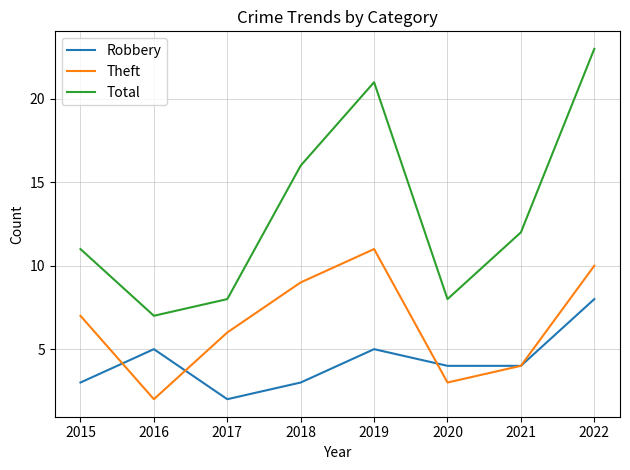

Rank the categories by Theft value from lowest to highest.

2016, 2020, 2021, 2017, 2015, 2018, 2022, 2019